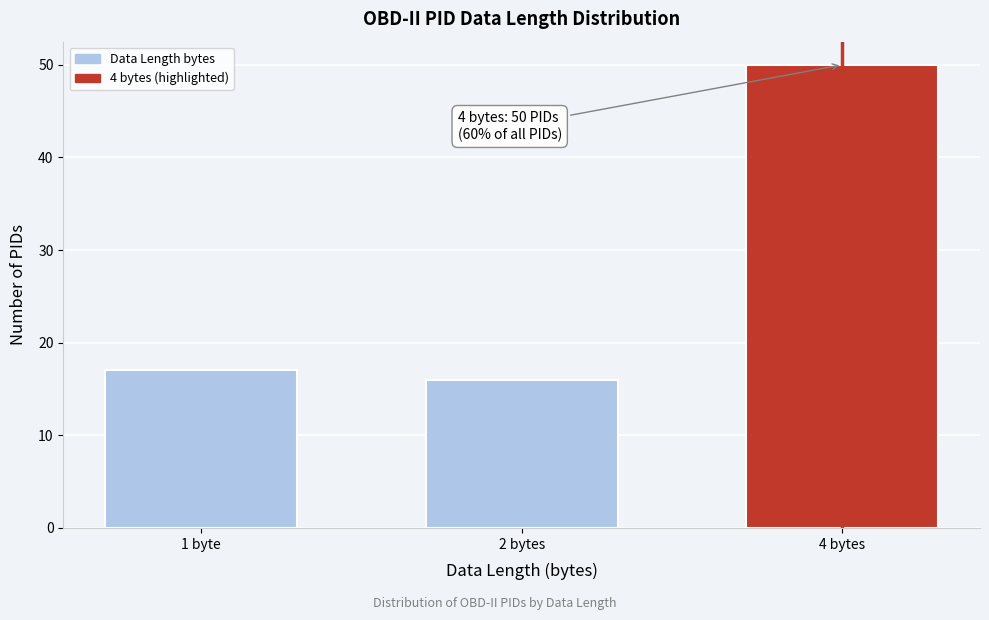

Reading left to right, list all the values displayed in this chart.

1 byte=17	2 bytes=16	4 bytes=50